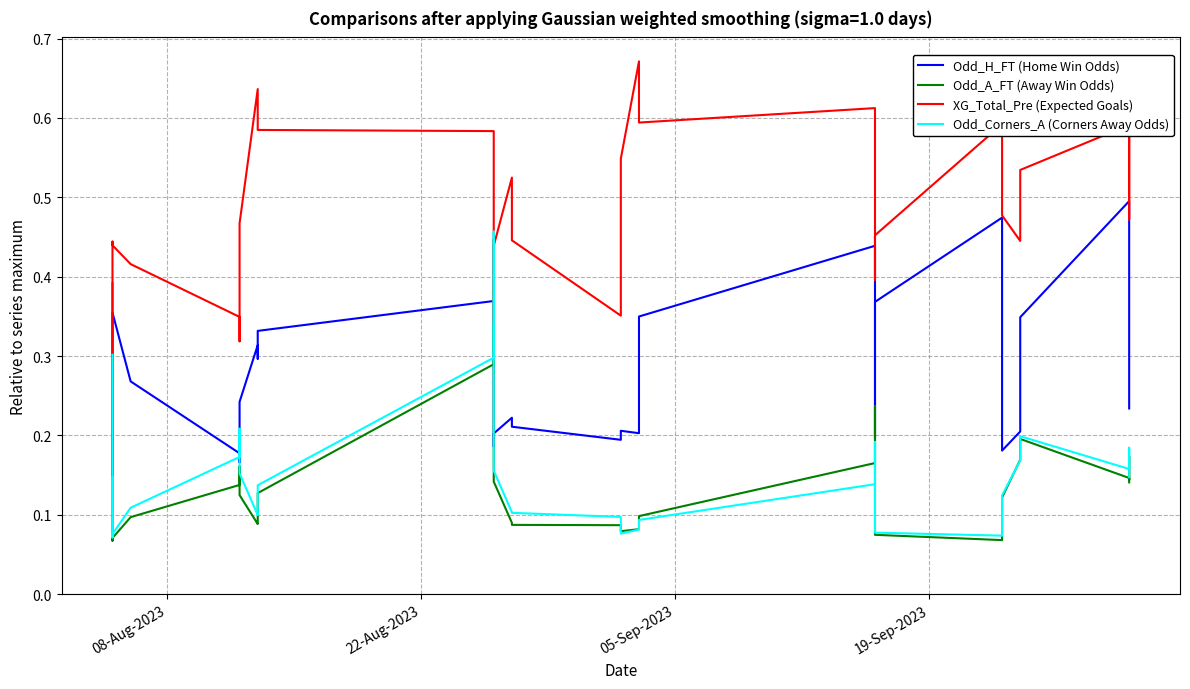

Does the chart have visible grid lines?

Yes